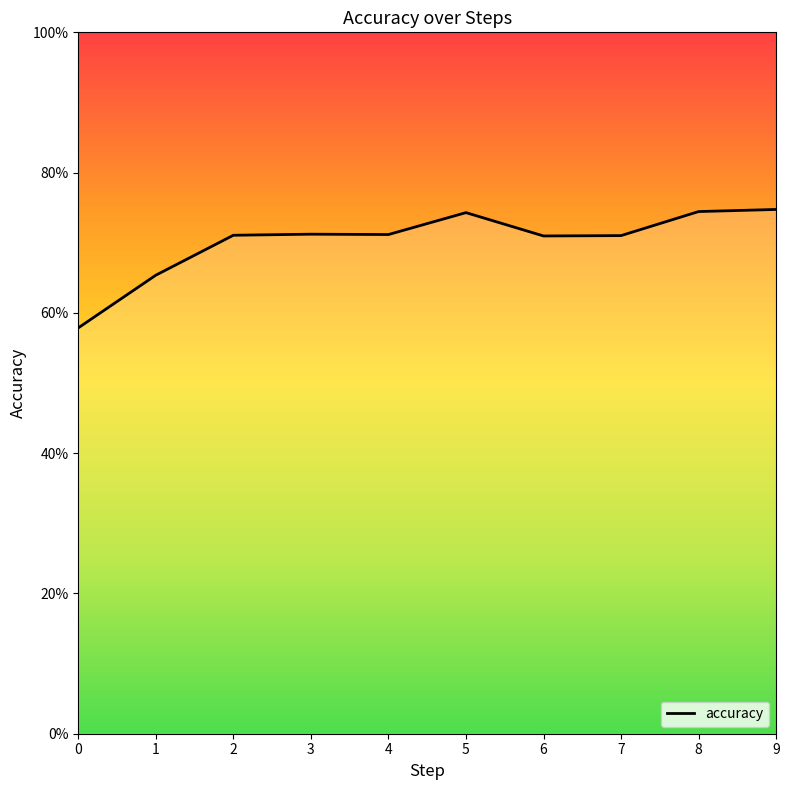

What is the value of the 8th point from the left?

0.7